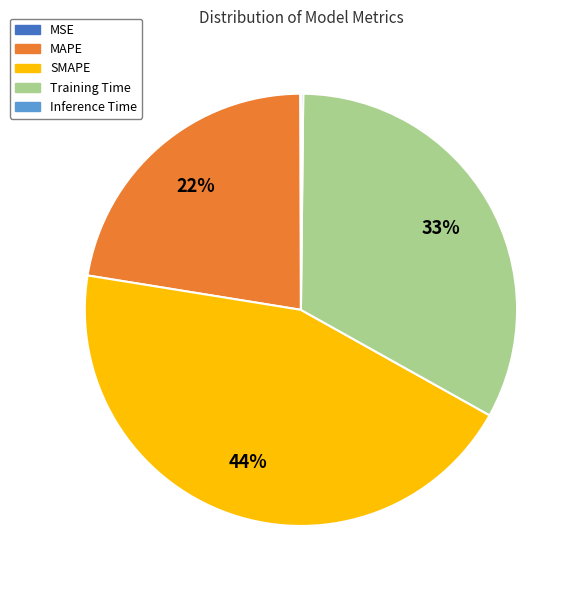

Do SMAPE and MAPE together represent more than half of the pie?

Yes